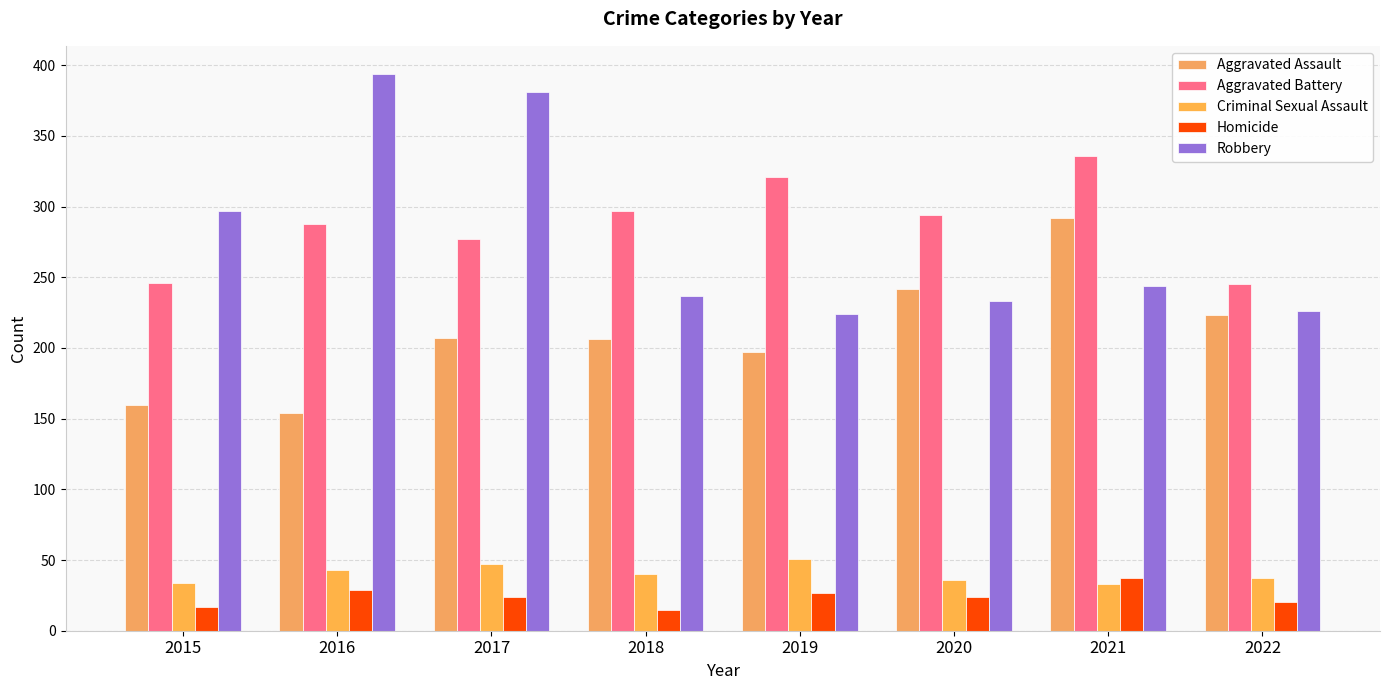

What is the minimum value for Aggravated Assault?

154